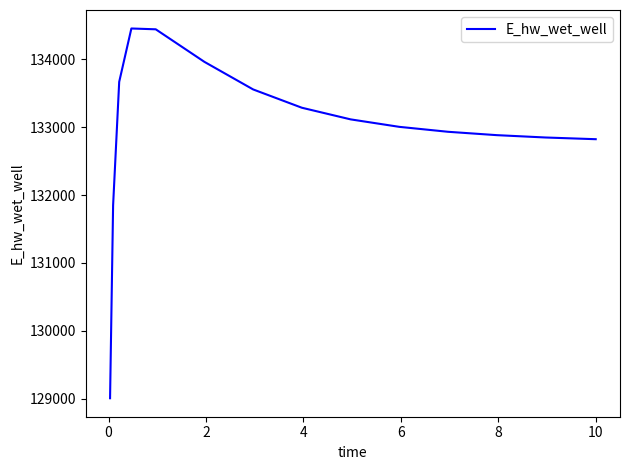

What is the sum of all values?

1994669.9